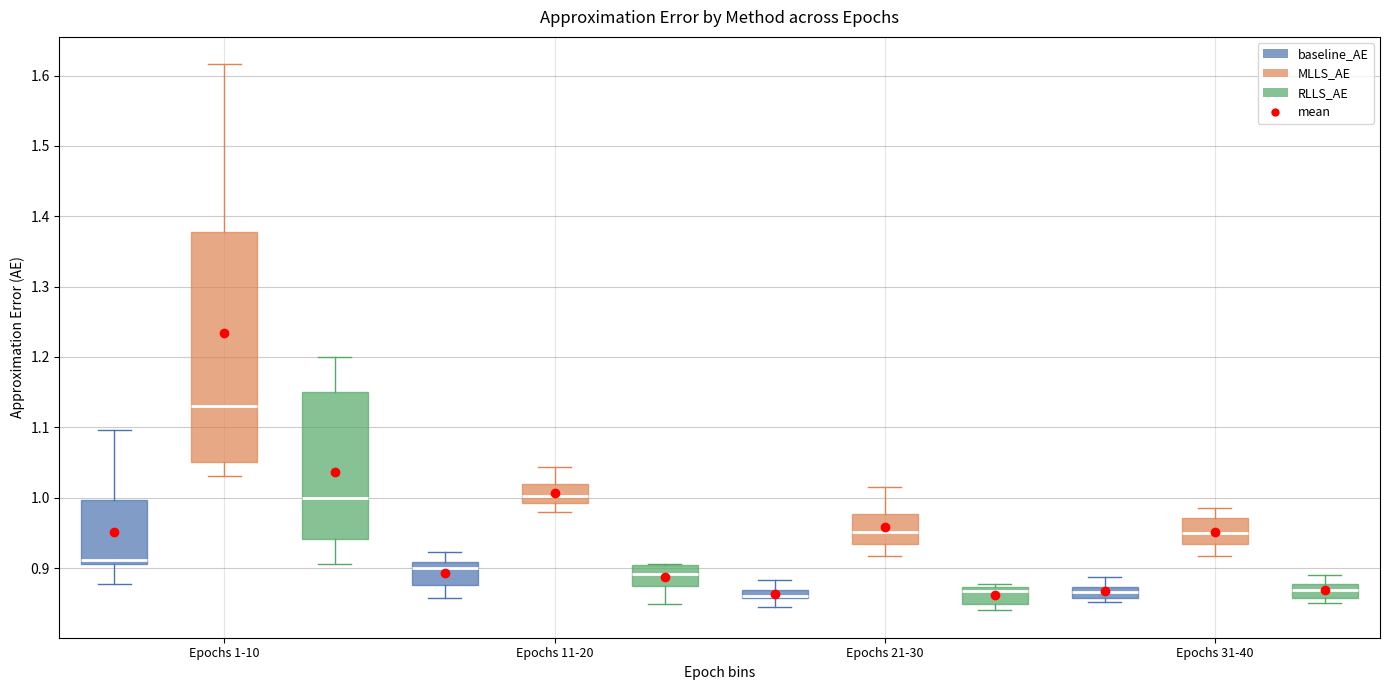

Where does the median line of the box for Epochs 11-20 (MLLS_AE) sit on the y-axis? The values are not printed on the chart, so give them approximately, as read against the axis.

1.00